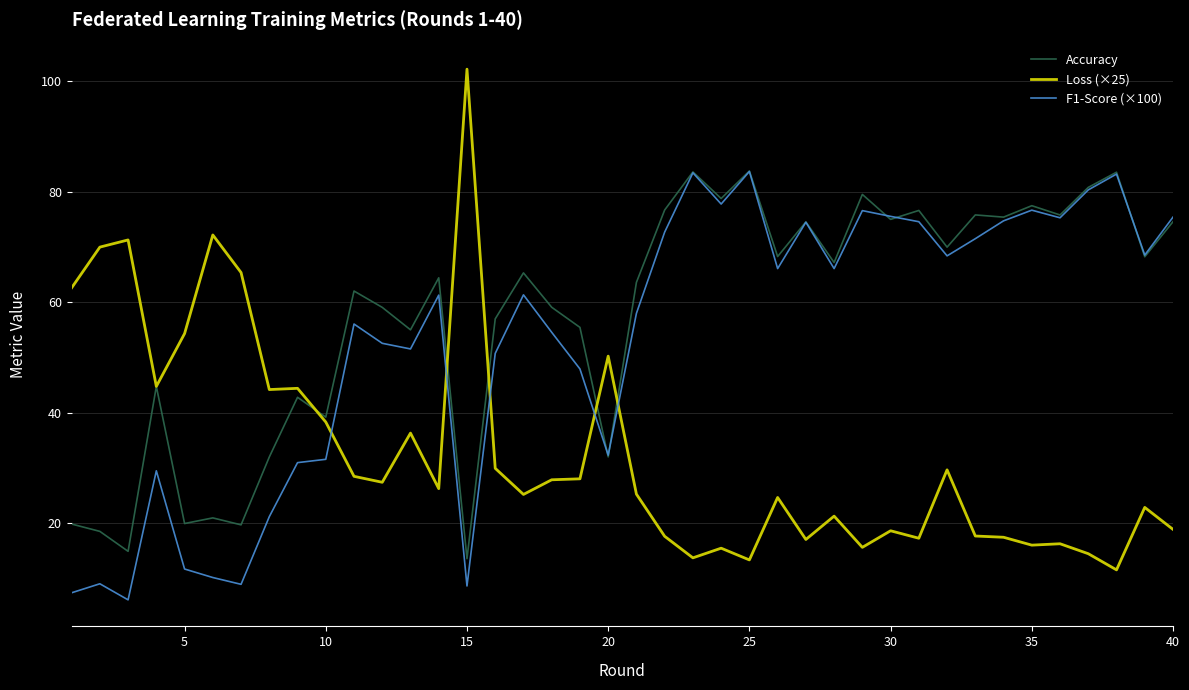

Which series has the largest total across all categories?

Accuracy